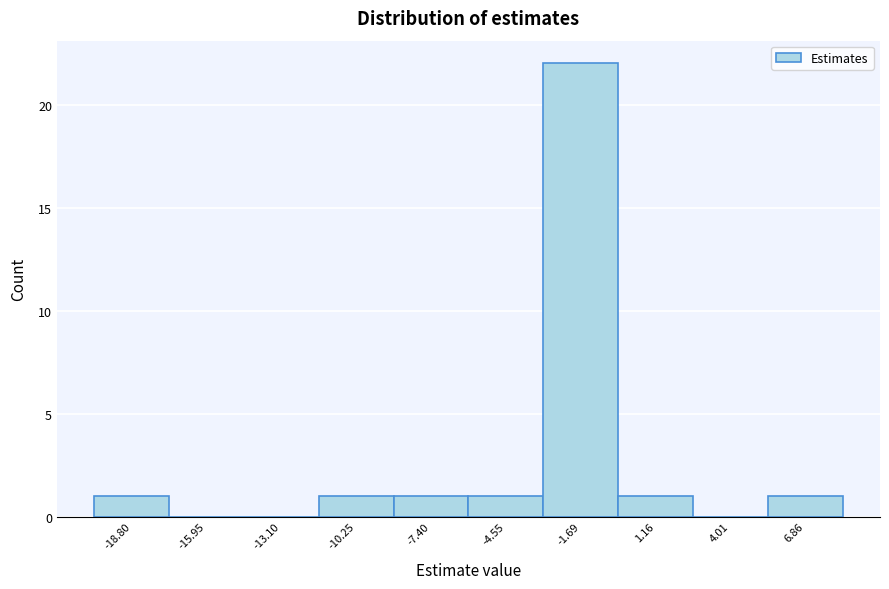

Reading left to right, transcribe all the data shown in this chart.

-18.80=1	-15.95=0	-13.10=0	-10.25=1	-7.40=1	-4.55=1	-1.69=22	1.16=1	4.01=0	6.86=1